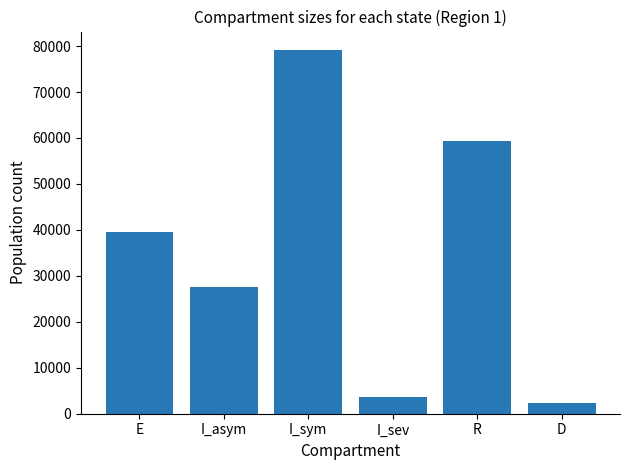

What position from the left is D?

6